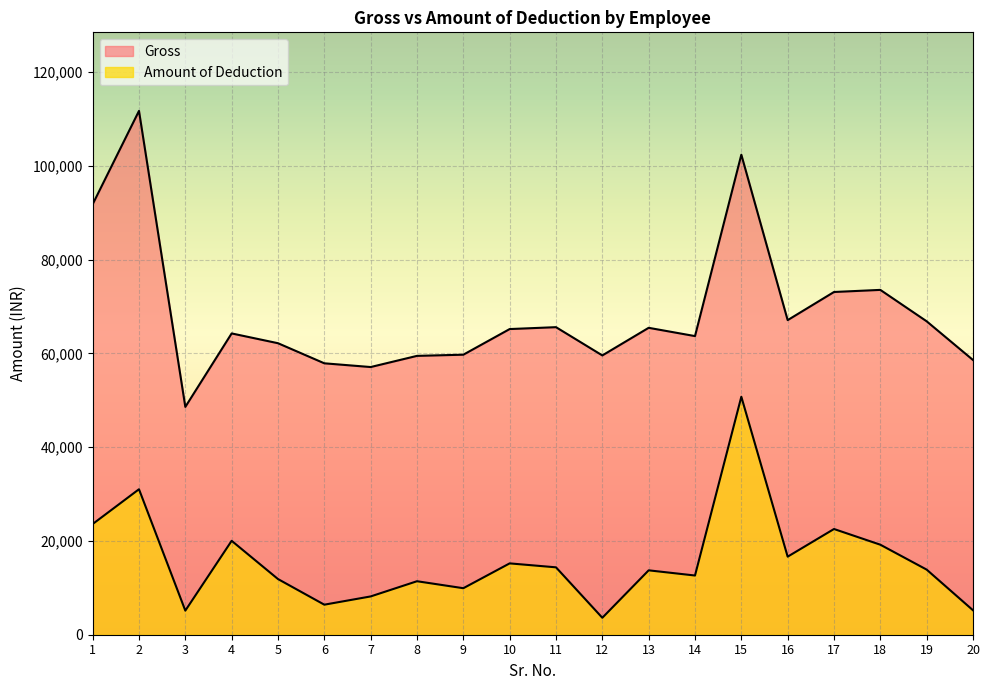

What value does the Gross series have at 15, to the nearest 100?

102400